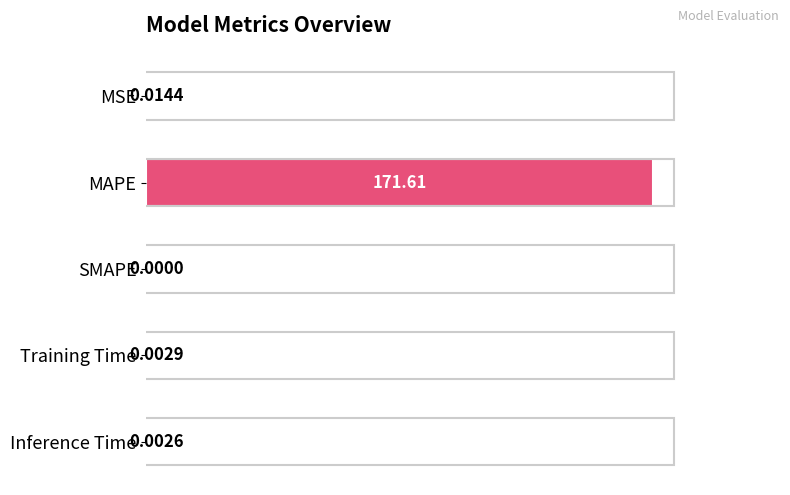

Which label corresponds to the largest value in the chart?

MAPE